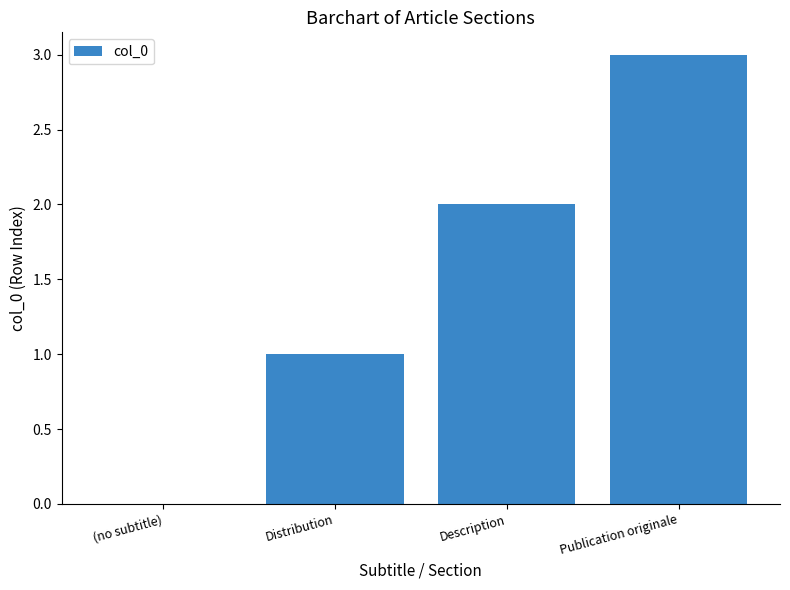

Does the chart contain stacked bars?

No